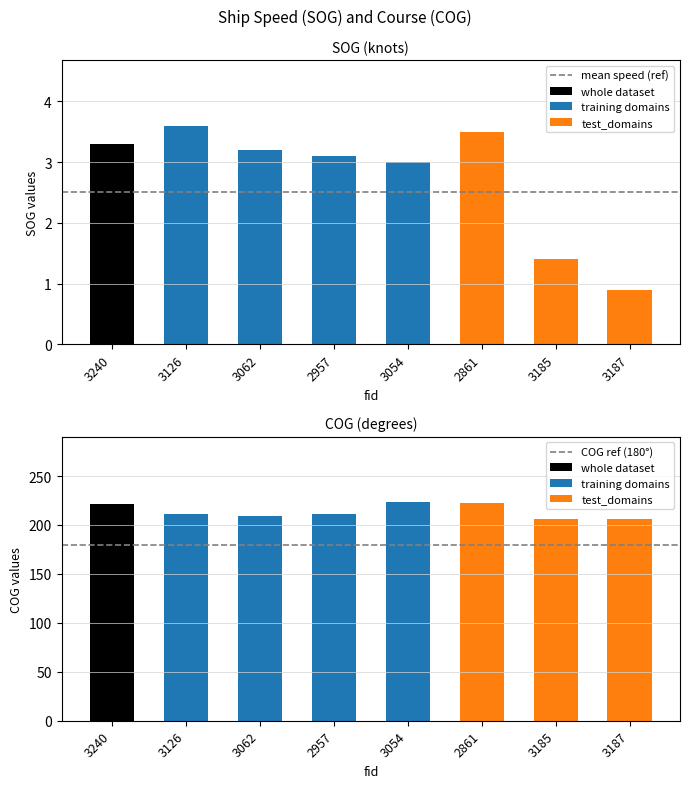

Where is COG ref (180°) nearest to the value 180?

3240